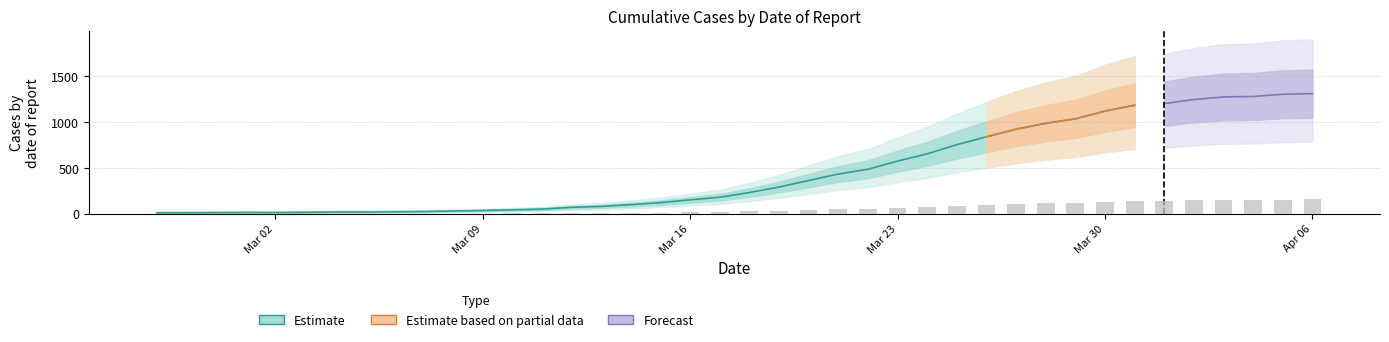

What value does the data have at Mar 23?

69.1